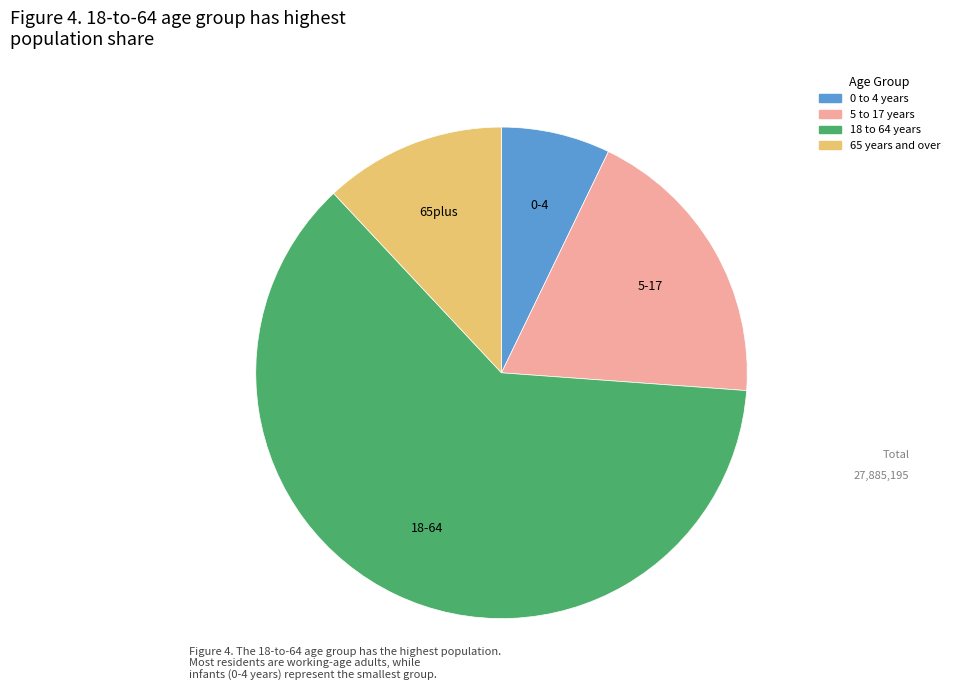

How many segments does this pie chart have?

4